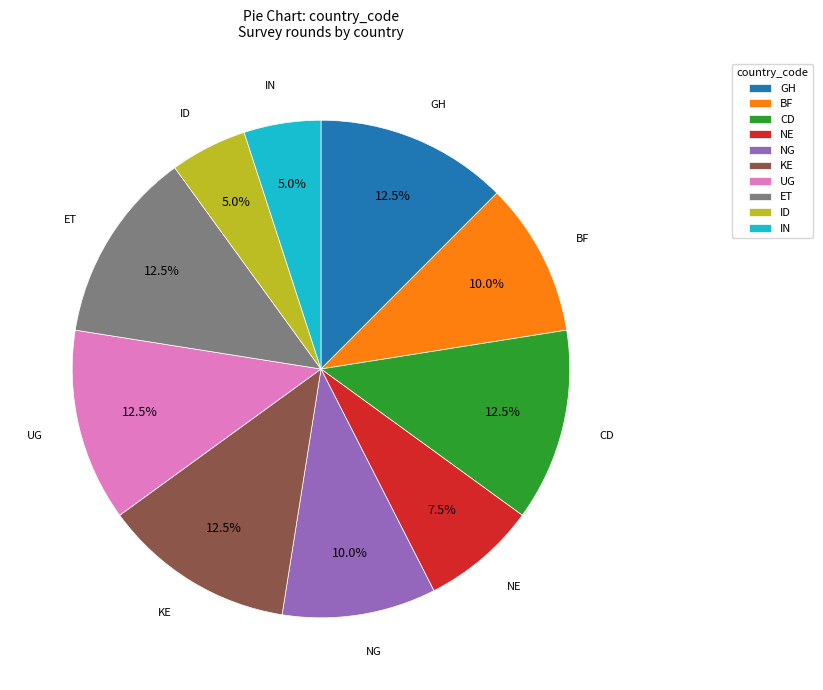

Does any single category account for the majority?

No